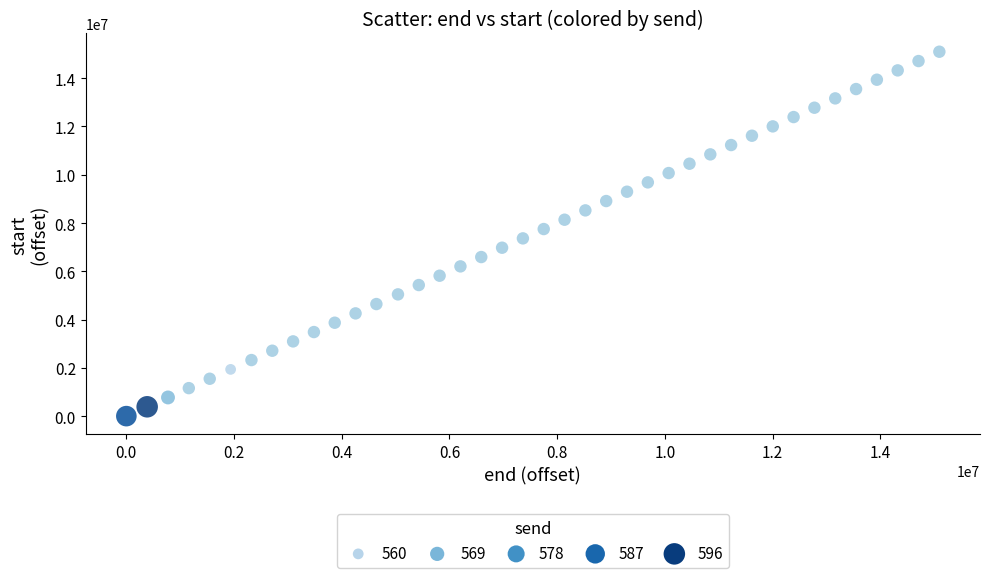

What is the range of X values (max minus min)?

15096788